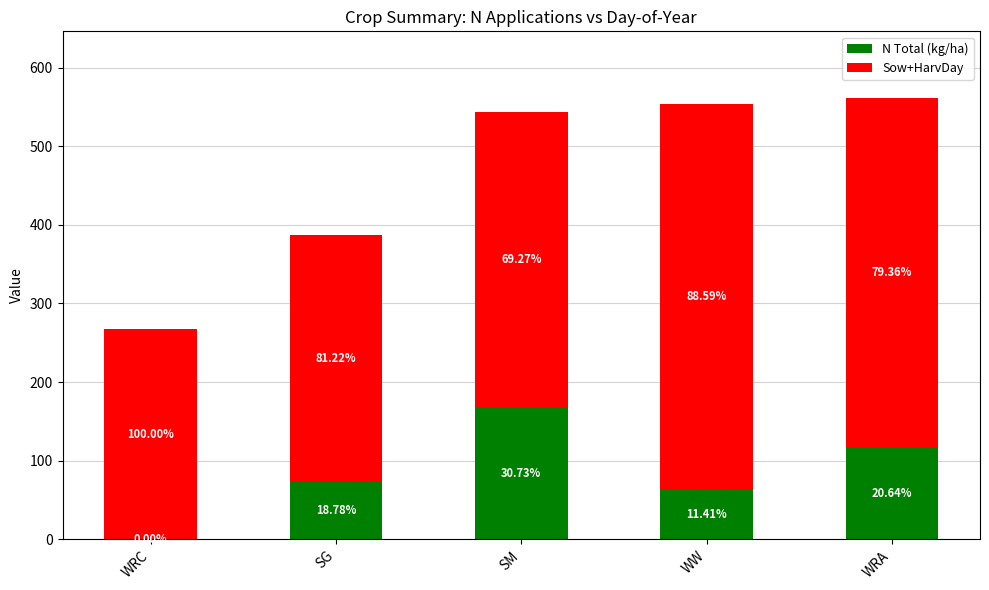

At WW, list the series in order from largest to smallest.

Sow+HarvDay, N Total (kg/ha)